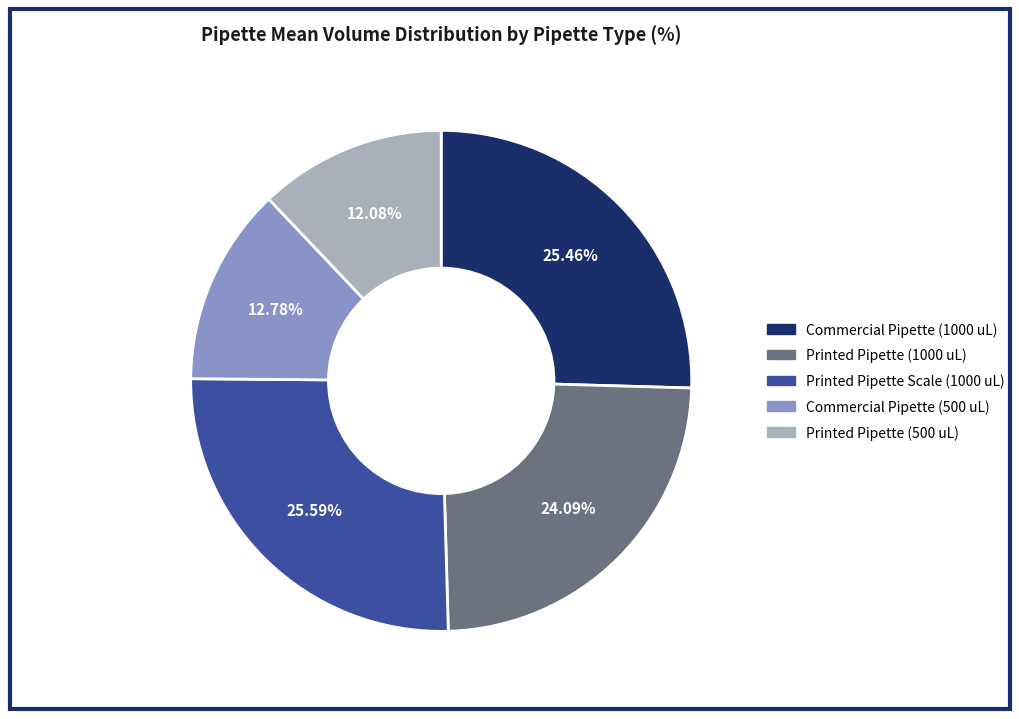

How many slices are in this pie chart?

5